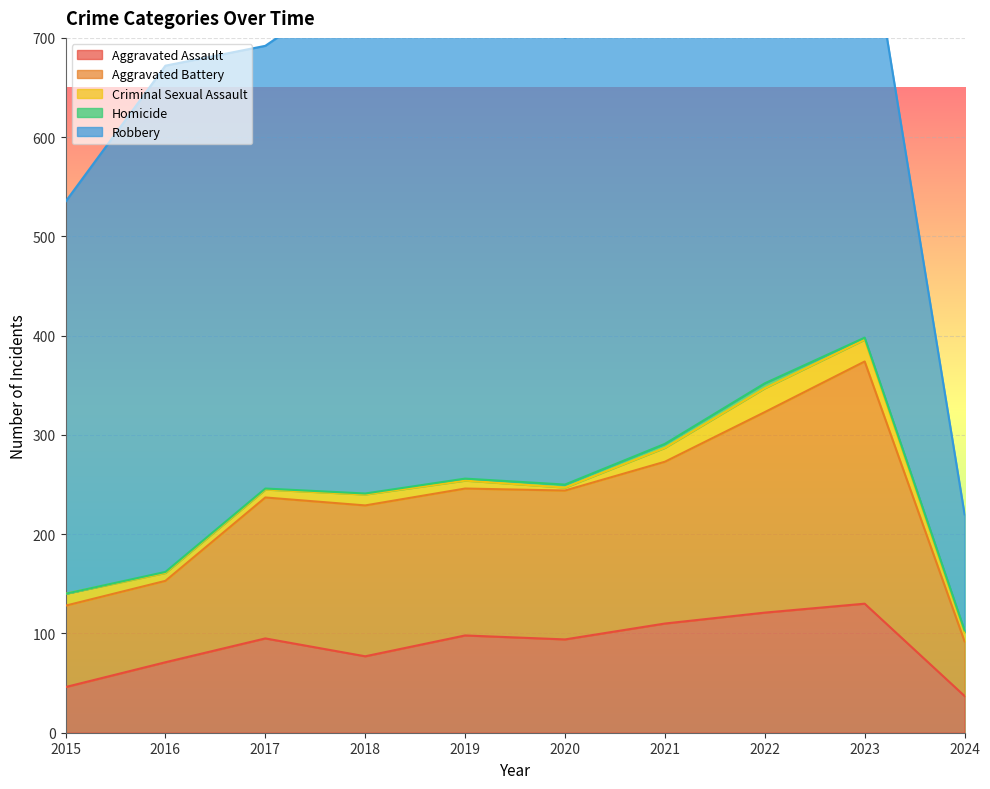

True or false: Robbery and Homicide cross at least once.

False